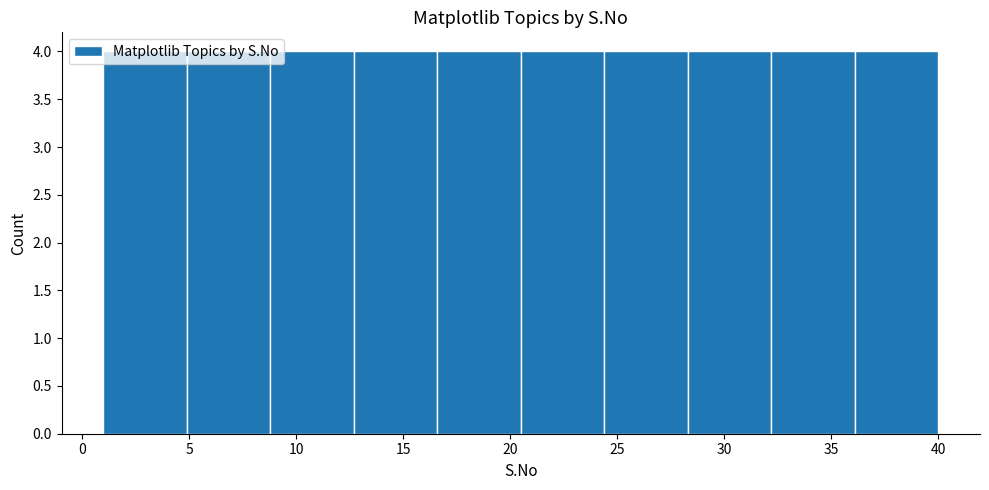

Reading left to right, list every bar in this chart as the range it spans on the x-axis followed by its height. Neither the bar edges nor the heights are printed on the chart, so give them approximately, as read against the axes.

1.0 to 4.9: 4
4.9 to 8.8: 4
8.8 to 12.7: 4
12.7 to 16.6: 4
16.6 to 20.5: 4
20.5 to 24.4: 4
24.4 to 28.3: 4
28.3 to 32.2: 4
32.2 to 36.1: 4
36.1 to 40.0: 4